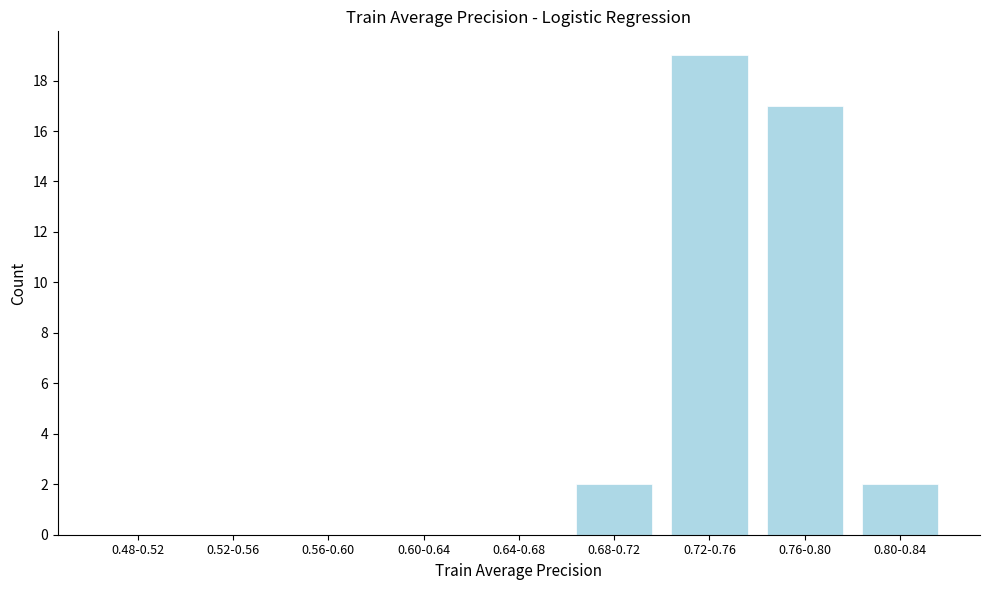

Reading left to right, what are all the values shown in this chart?

0.48-0.52=0	0.52-0.56=0	0.56-0.60=0	0.60-0.64=0	0.64-0.68=0	0.68-0.72=2	0.72-0.76=19	0.76-0.80=17	0.80-0.84=2